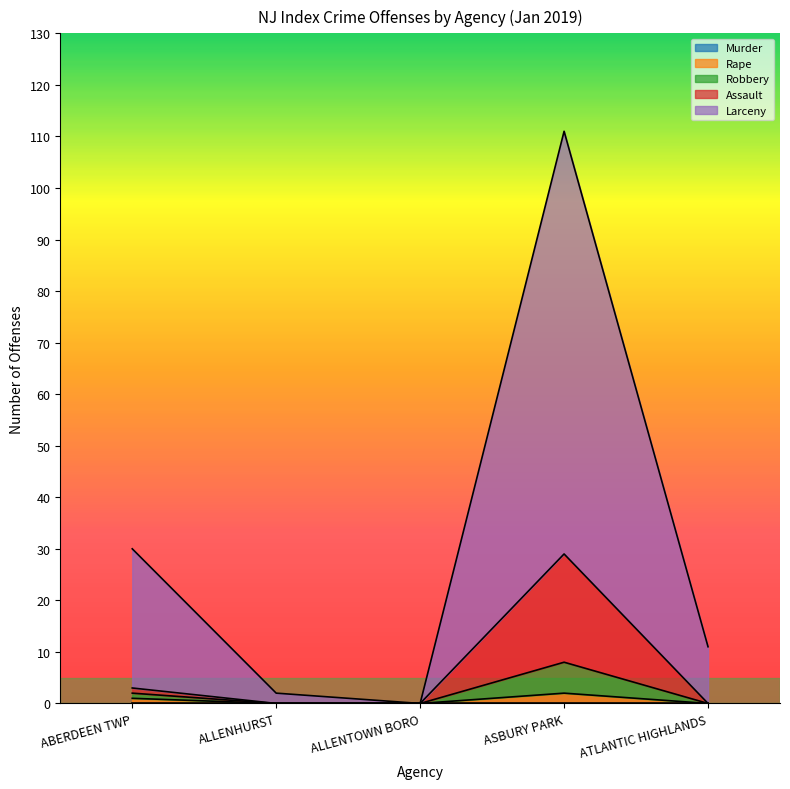

What is the label of the 2nd point from the right?

ASBURY PARK